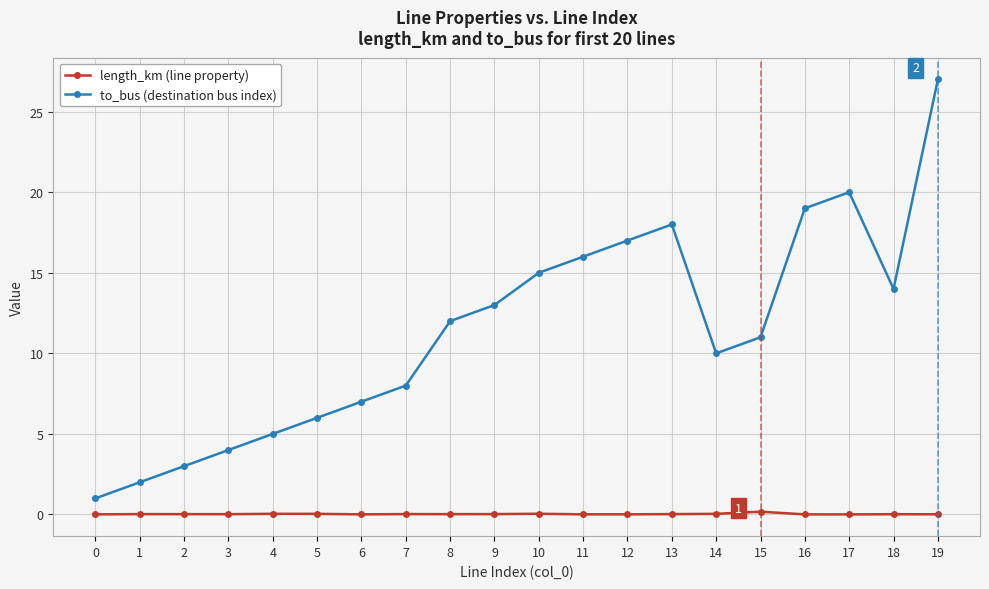

The value of length_km (line property) at 7 is 0.0. True or false?

True